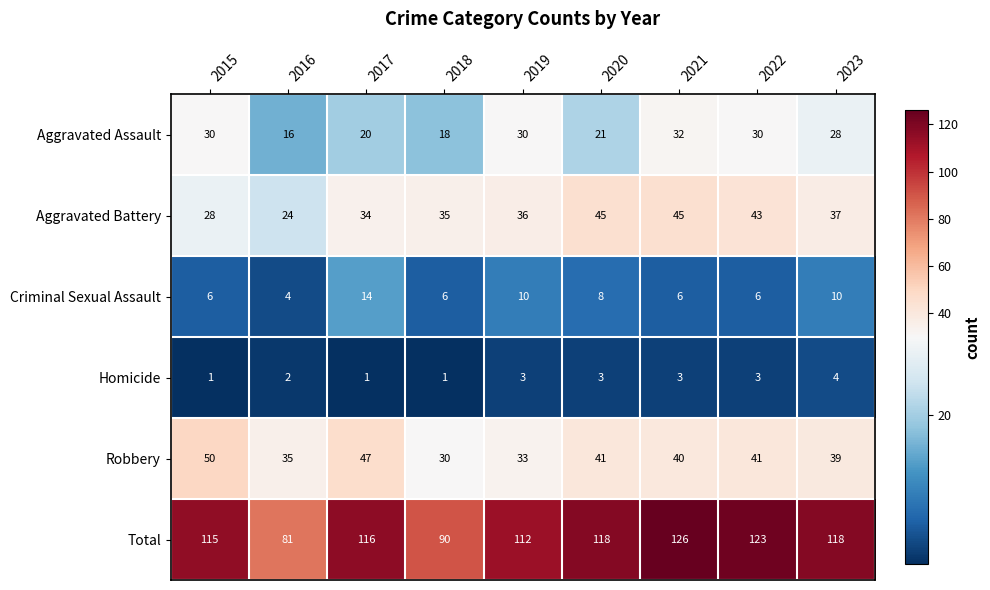

What is the sum of all Aggravated Battery values?

327